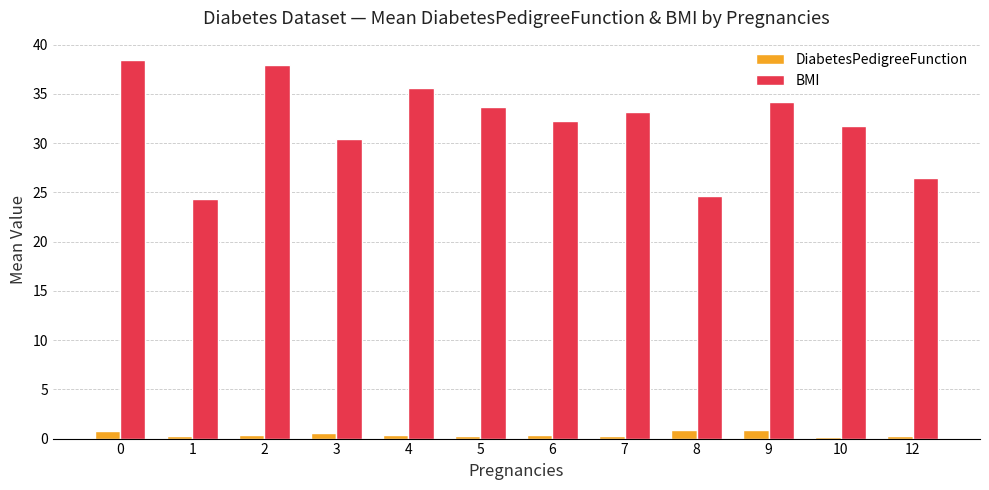

How many data points in BMI are above 33?

6